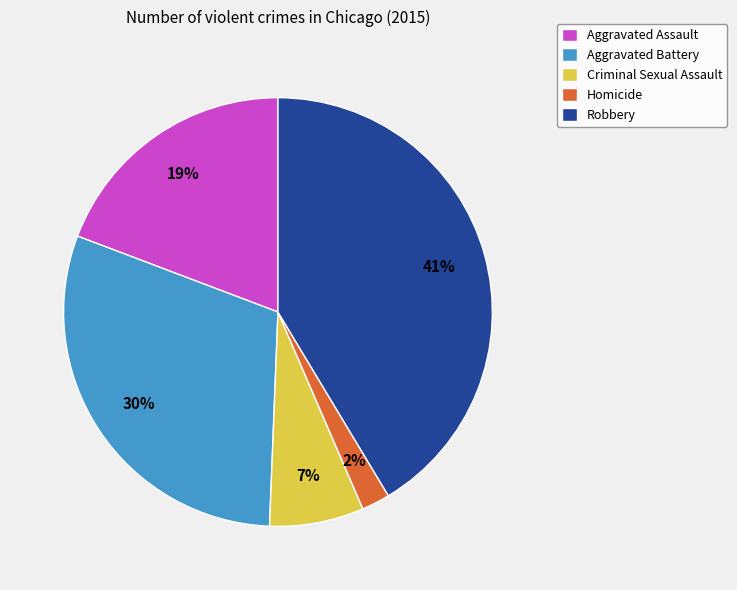

Is there any slice that represents more than half of the pie?

No